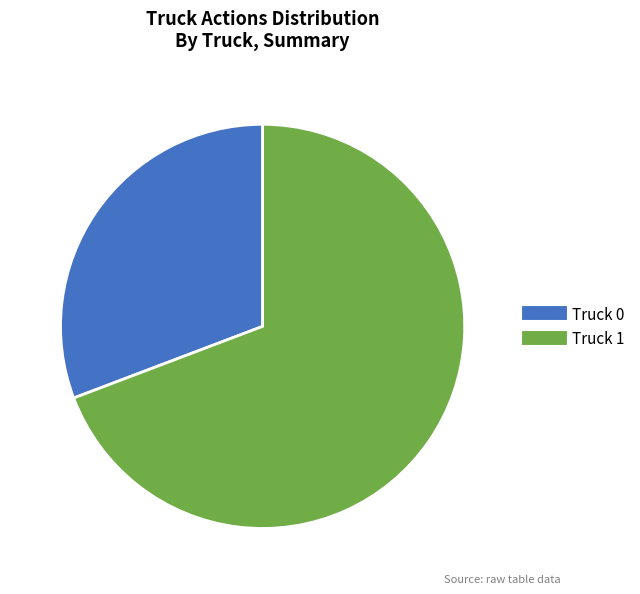

Which category has the smallest portion of the pie?

Truck 0